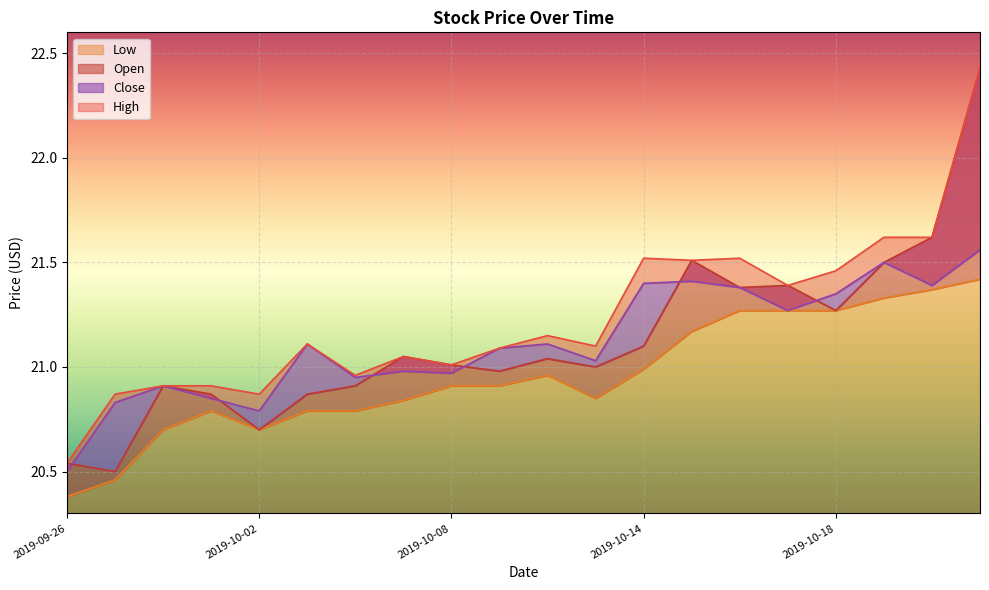

Rank the series by their maximum value, from highest to lowest.

Open, High, Close, Low